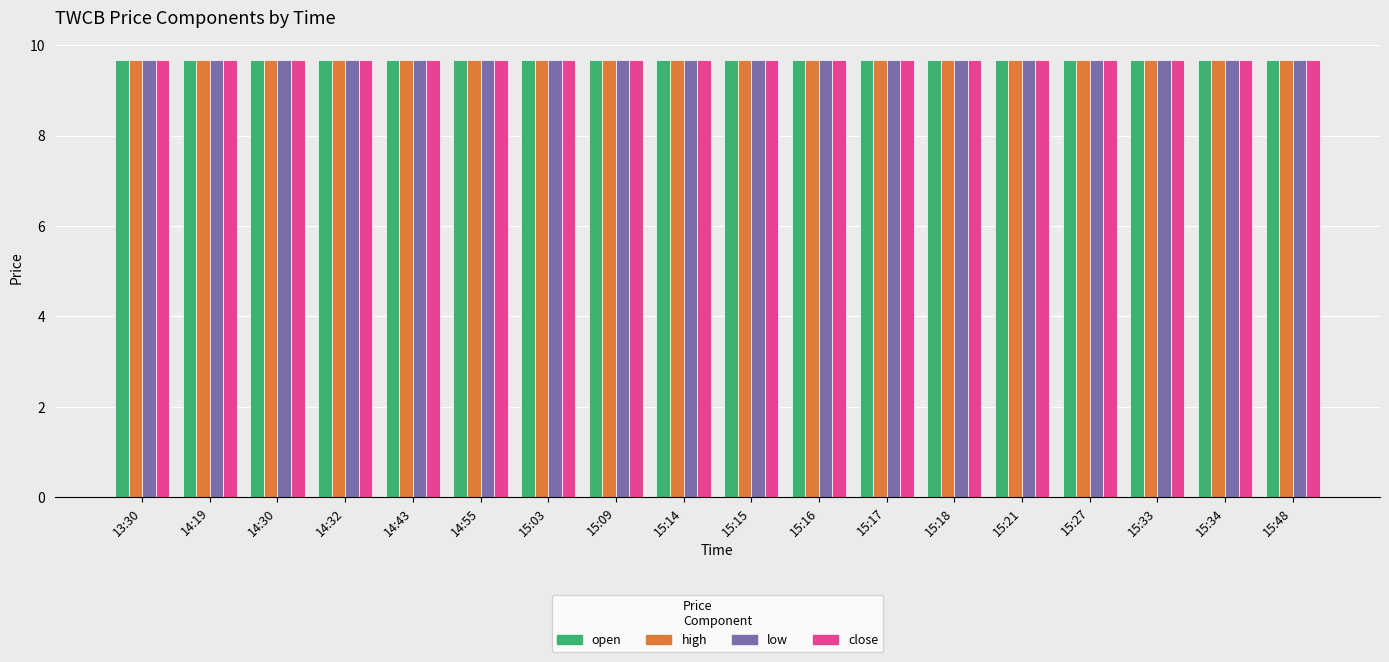

Reading left to right, transcribe all the data shown in this chart.

open: 13:30=9.7	14:19=9.7	14:30=9.7	14:32=9.7	14:43=9.7	14:55=9.7	15:03=9.7	15:09=9.7	15:14=9.7	15:15=9.7	15:16=9.7	15:17=9.7	15:18=9.7	15:21=9.7	15:27=9.7	15:33=9.7	15:34=9.7	15:48=9.7
high: 13:30=9.7	14:19=9.7	14:30=9.7	14:32=9.7	14:43=9.7	14:55=9.7	15:03=9.7	15:09=9.7	15:14=9.7	15:15=9.7	15:16=9.7	15:17=9.7	15:18=9.7	15:21=9.7	15:27=9.7	15:33=9.7	15:34=9.7	15:48=9.7
low: 13:30=9.7	14:19=9.7	14:30=9.7	14:32=9.7	14:43=9.7	14:55=9.7	15:03=9.7	15:09=9.7	15:14=9.7	15:15=9.7	15:16=9.7	15:17=9.7	15:18=9.7	15:21=9.7	15:27=9.7	15:33=9.7	15:34=9.7	15:48=9.7
close: 13:30=9.7	14:19=9.7	14:30=9.7	14:32=9.7	14:43=9.7	14:55=9.7	15:03=9.7	15:09=9.7	15:14=9.7	15:15=9.7	15:16=9.7	15:17=9.7	15:18=9.7	15:21=9.7	15:27=9.7	15:33=9.7	15:34=9.7	15:48=9.7